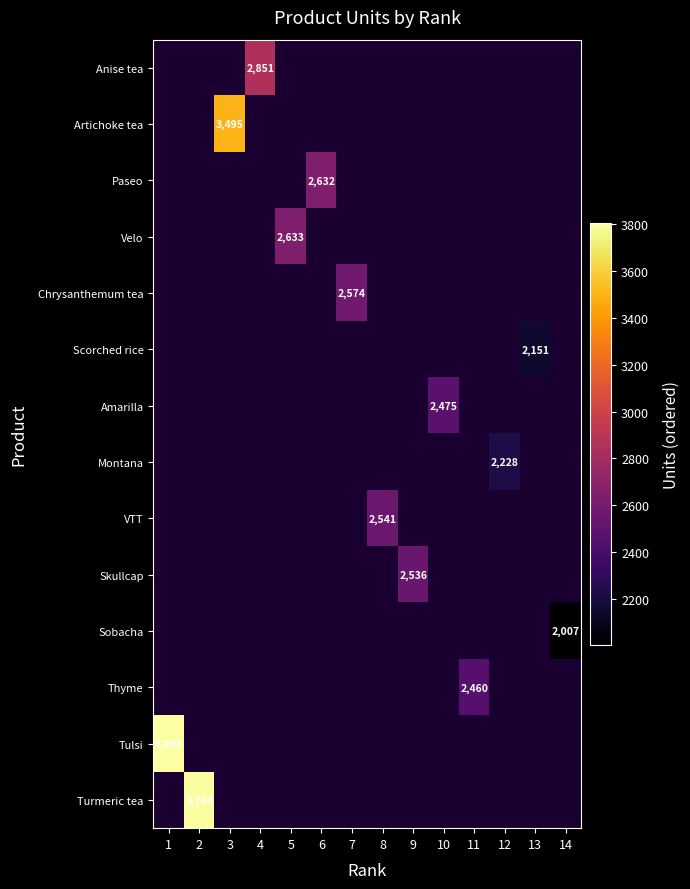

The value of Turmeric tea at 2 is 5018. True or false?

False